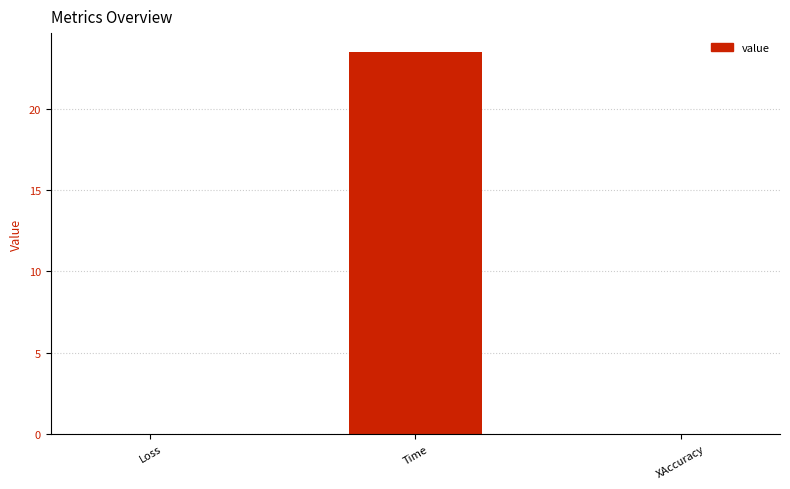

True or false: the data shows 8.7 at Time.

False